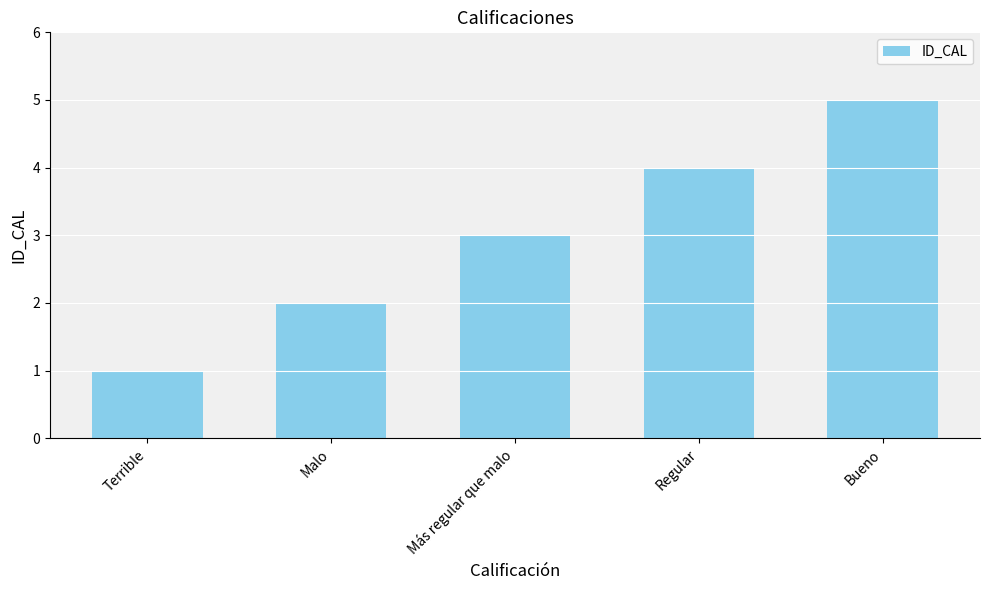

What is the sum of all values?

15